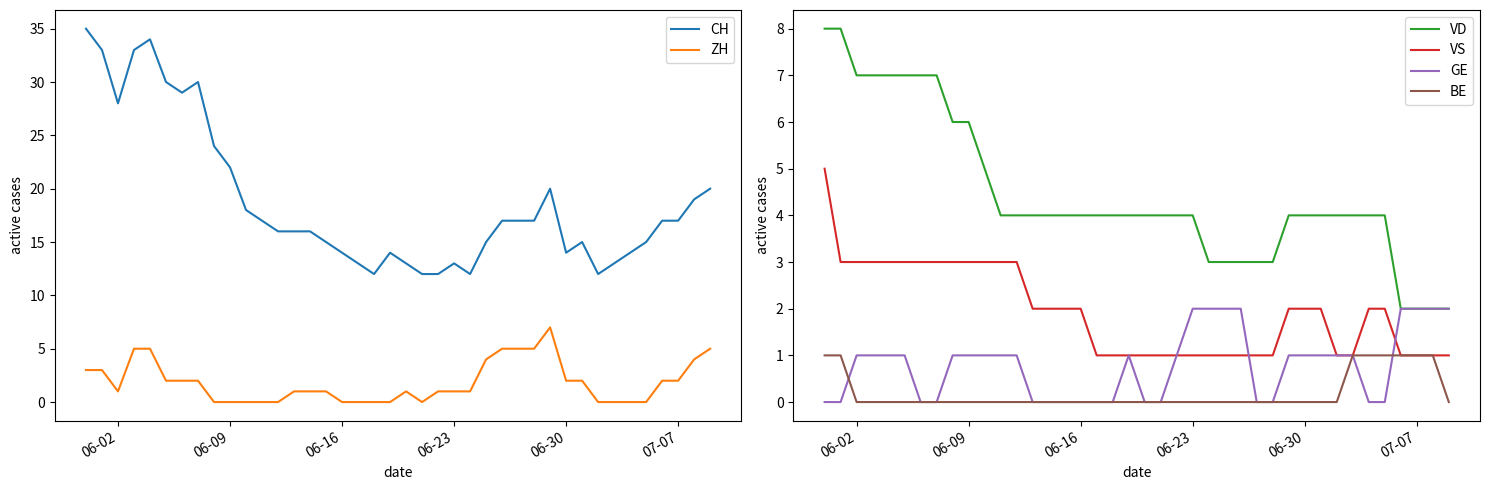

True or false: BE and VS intersect in this chart.

False